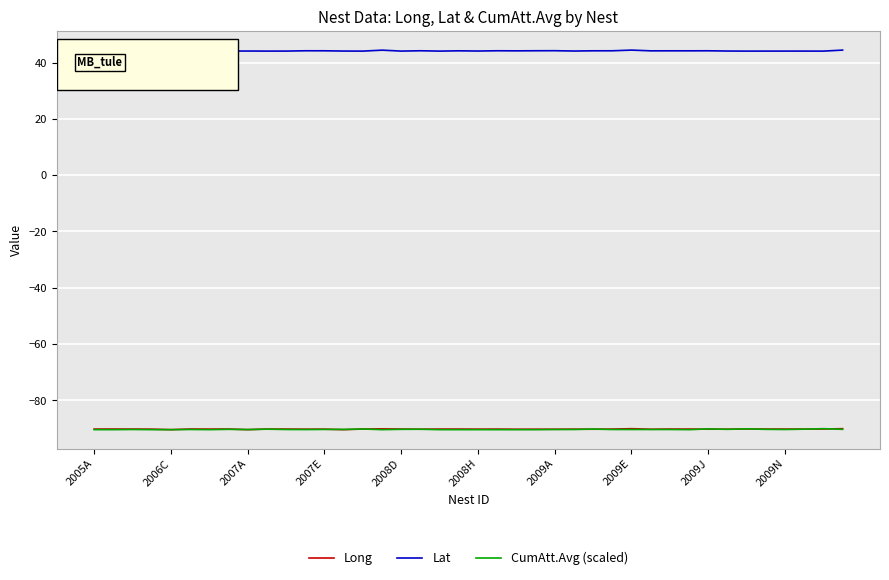

True or false: Lat and CumAtt.Avg (scaled) cross at least once.

False